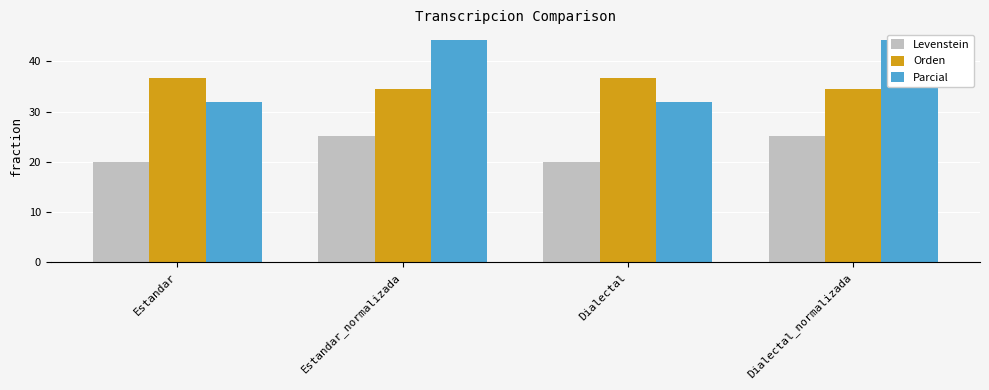

What is the difference between the Parcial values at Estandar and Estandar_normalizada?

12.2